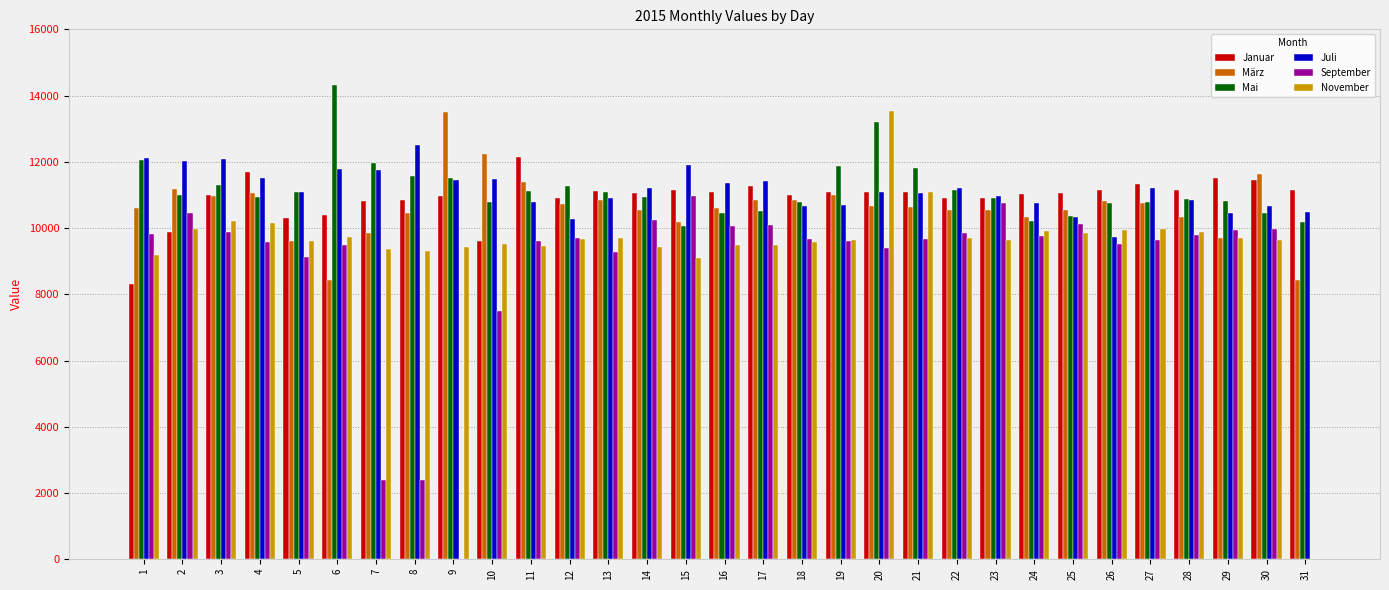

What is the greatest value displayed?

14313